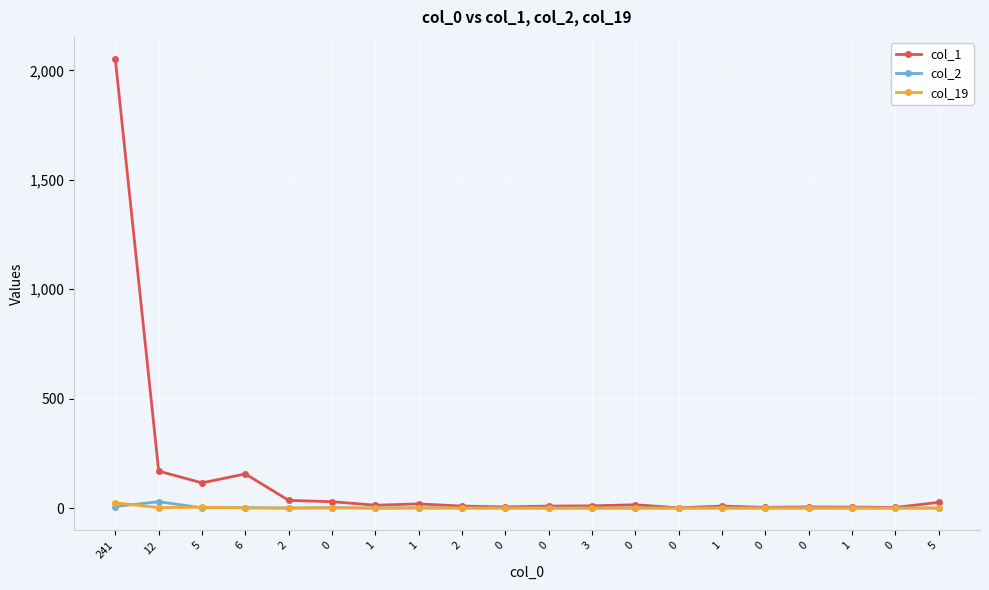

True or false: col_19 has a value of 0 at 0.

True